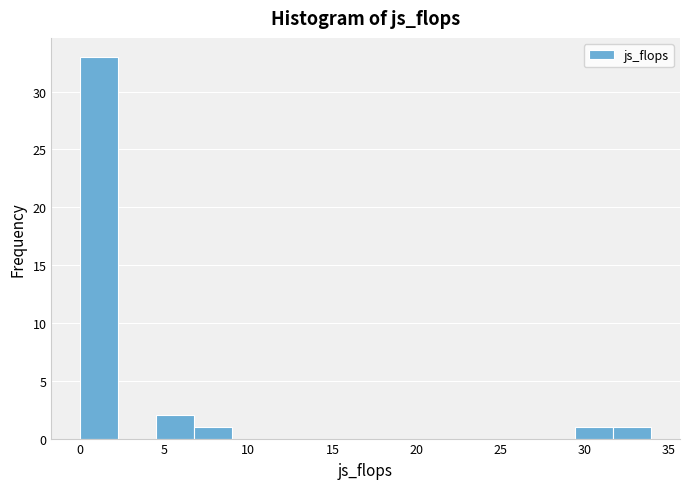

Reading left to right, list every bar in this chart as the range it spans on the x-axis followed by its height. Neither the bar edges nor the heights are printed on the chart, so give them approximately, as read against the axes.

0.0 to 2.5: 33
2.5 to 4.5: 0
4.5 to 7.0: 2
7.0 to 9.0: 1
9.0 to 11.5: 0
11.5 to 13.5: 0
13.5 to 16.0: 0
16.0 to 18.0: 0
18.0 to 20.5: 0
20.5 to 22.5: 0
22.5 to 25.0: 0
25.0 to 27.0: 0
27.0 to 29.5: 0
29.5 to 31.5: 1
31.5 to 34.0: 1